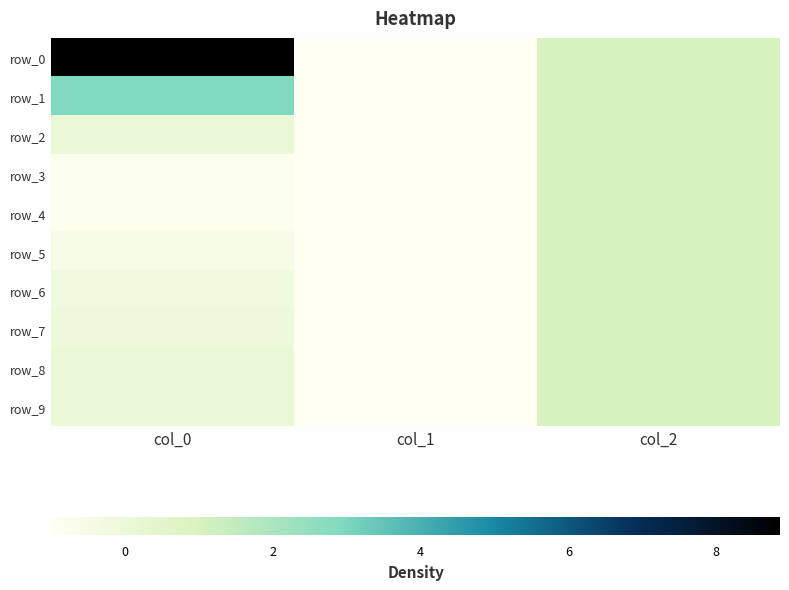

At col_2, list the series in order from smallest to largest.

row_0, row_1, row_2, row_3, row_4, row_5, row_6, row_7, row_8, row_9